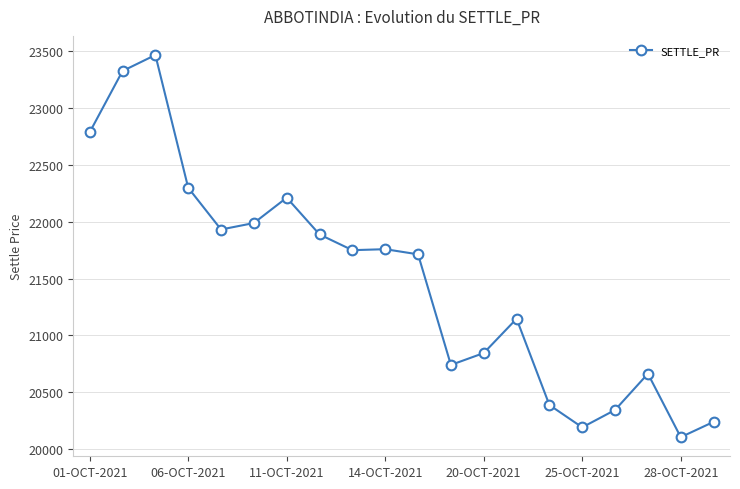

What is the maximum value shown in the chart?

23466.4